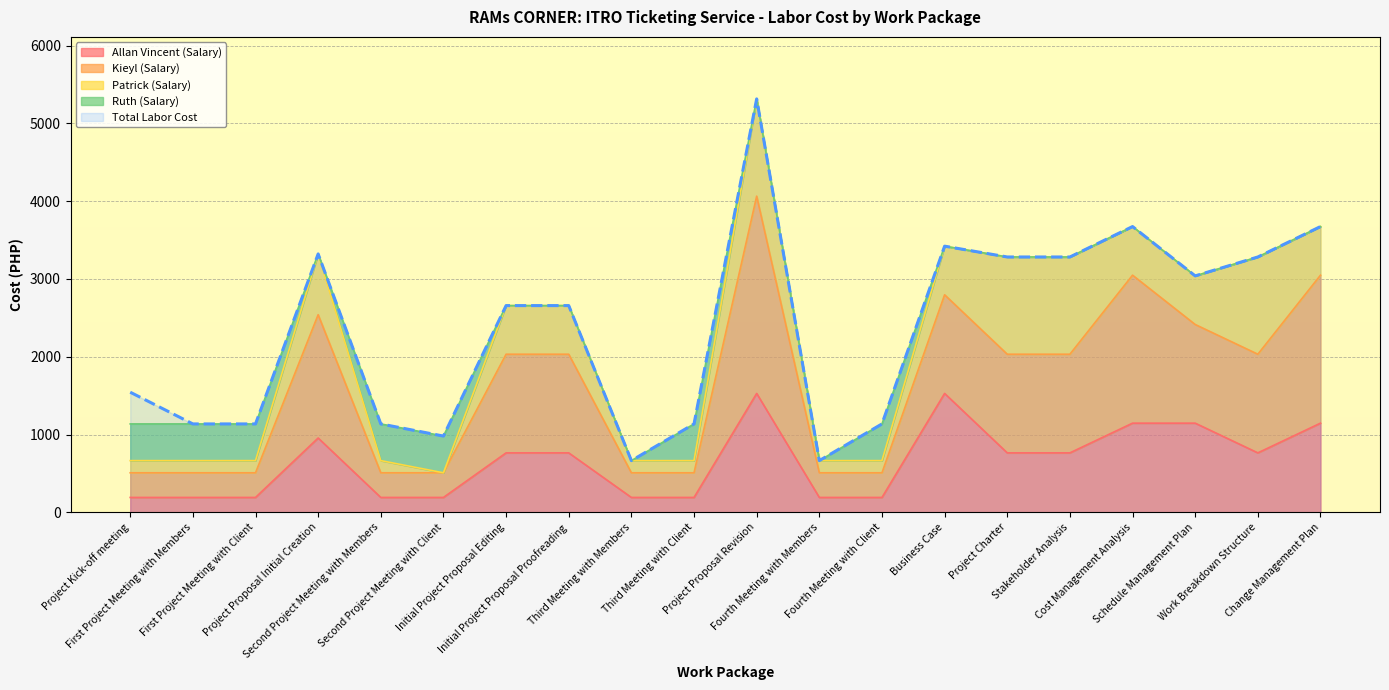

True or false: Total Labor Cost and Allan Vincent (Salary) cross at least once.

False